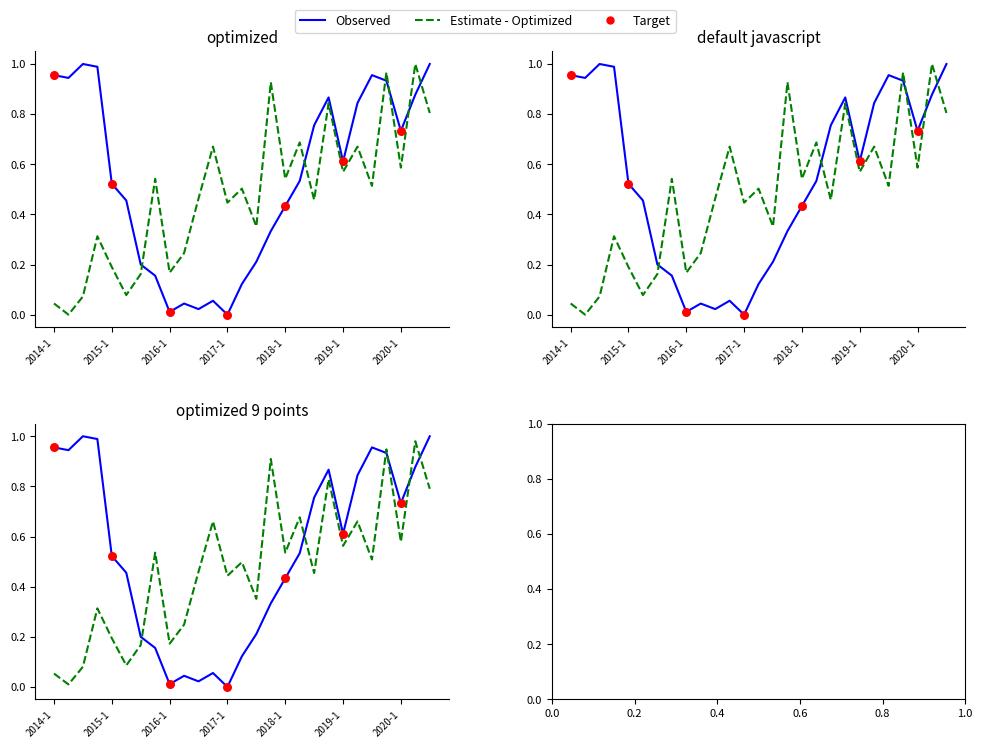

Is the value of qtrly_estabs at 2014-1 greater than the value of avg_wkly_wage at 2016-4?

Yes